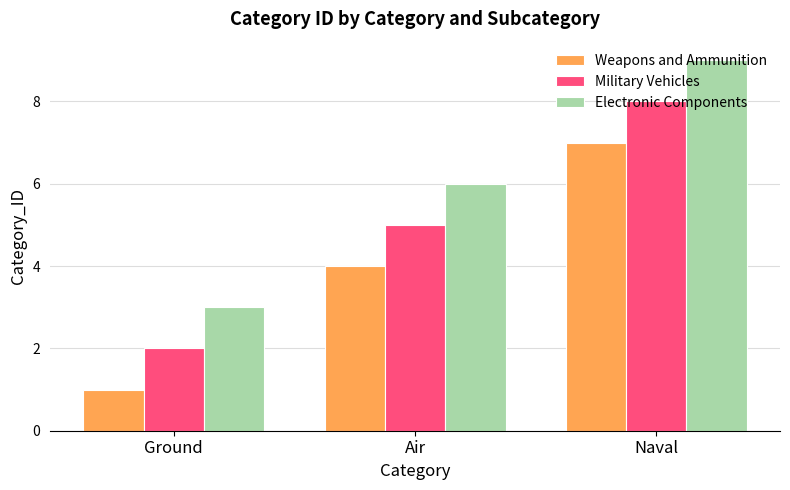

Rank the categories by Electronic Components value from lowest to highest.

Ground, Air, Naval